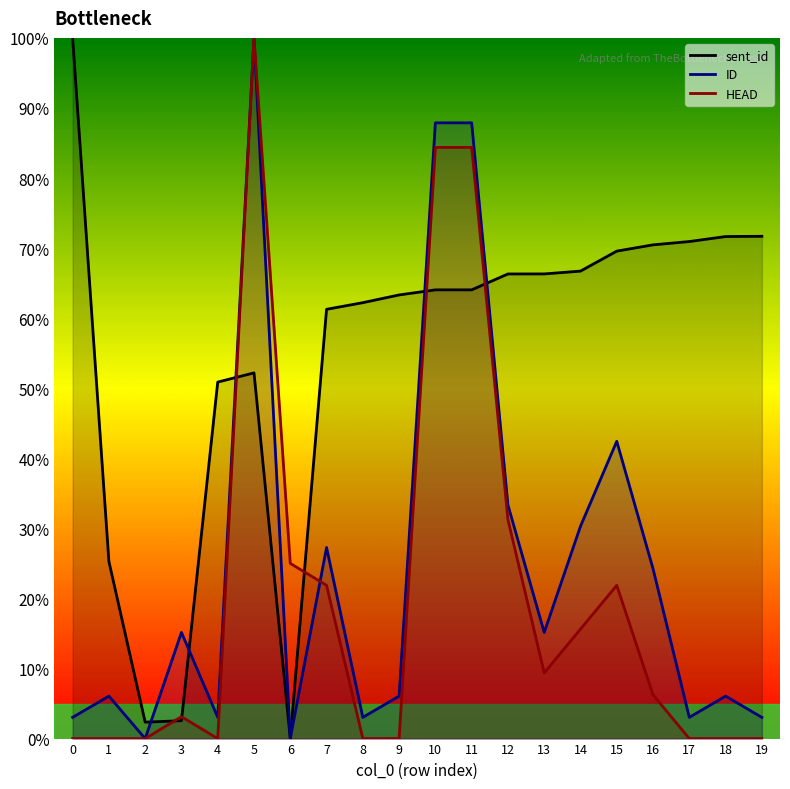

At which label is HEAD closest to 50?

12